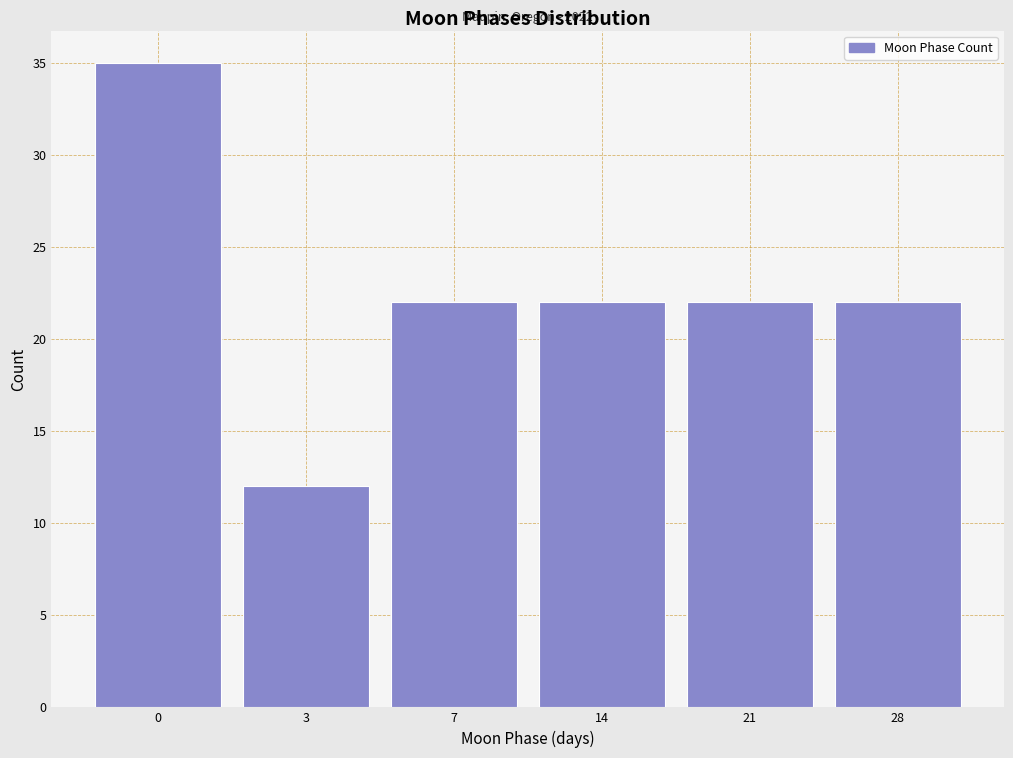

Reading left to right, extract all data points from this chart.

0=35	3=12	7=22	14=22	21=22	28=22